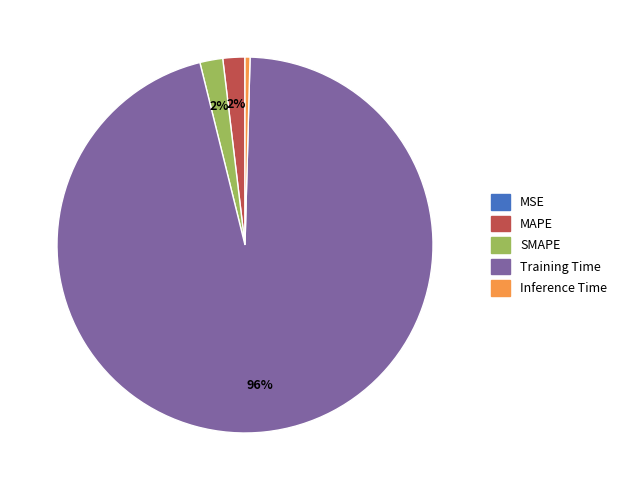

Which category has the biggest portion of the pie?

Training Time